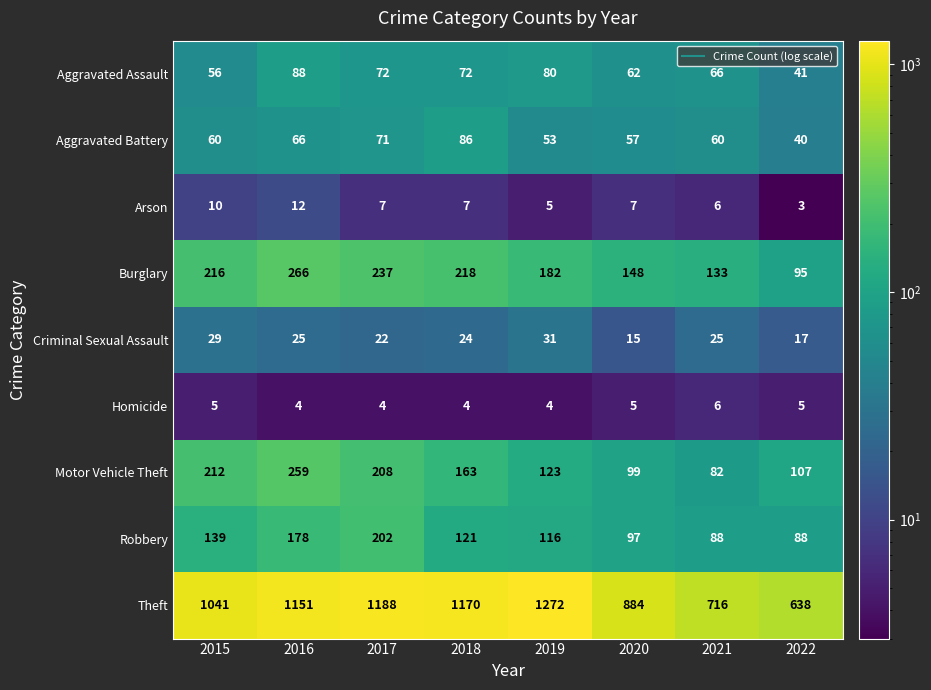

What is the maximum value shown in the chart?

1272